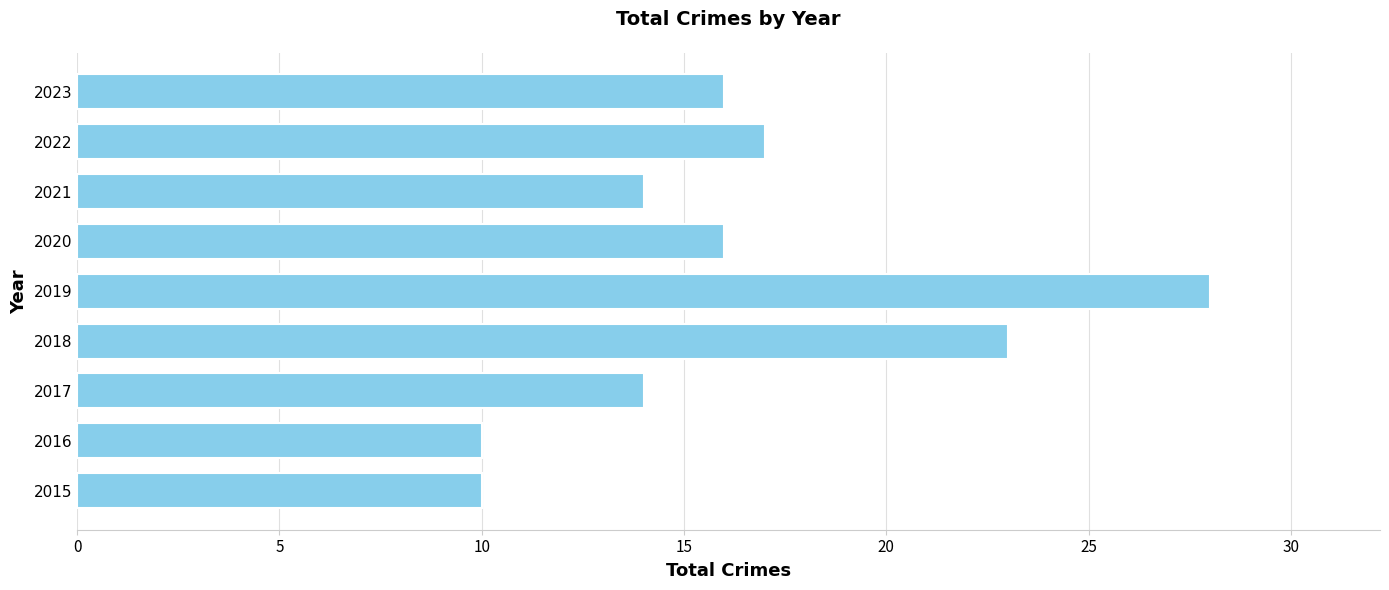

Does the chart contain stacked bars?

No